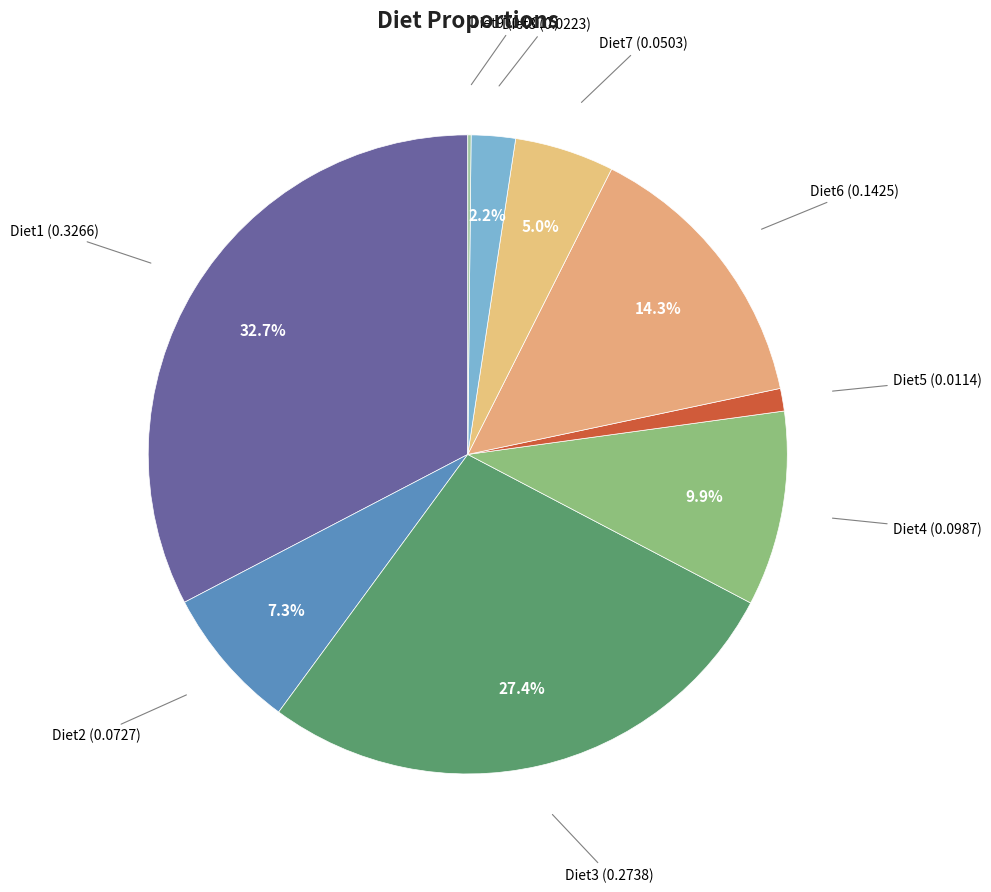

Is there a majority slice in this chart?

No